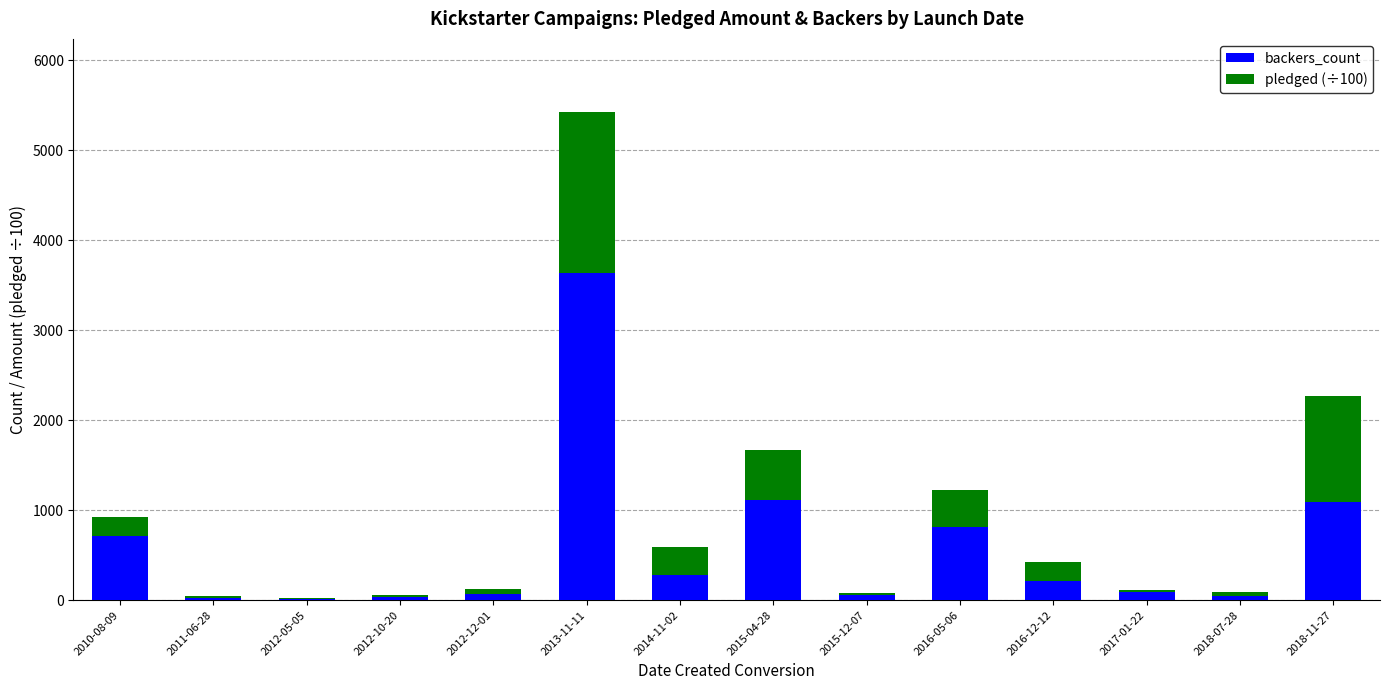

What is the total value across all series at 2010-08-09?

927.5